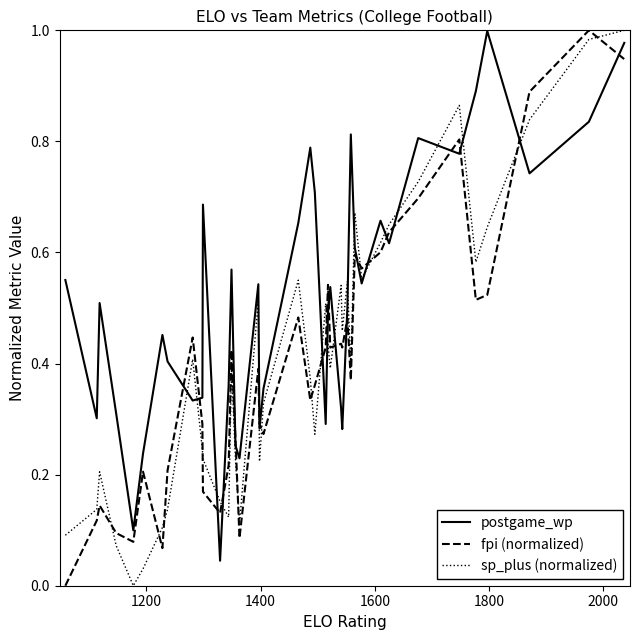

True or false: fpi (normalized) and sp_plus (normalized) cross at least once.

True